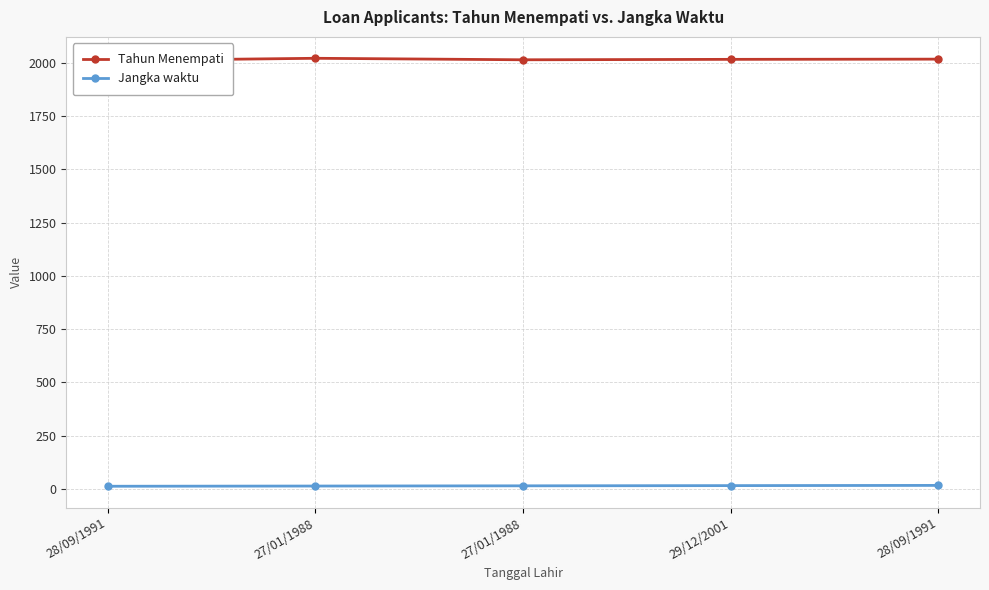

Is it true that Jangka waktu equals 14 at 27/01/1988?

True